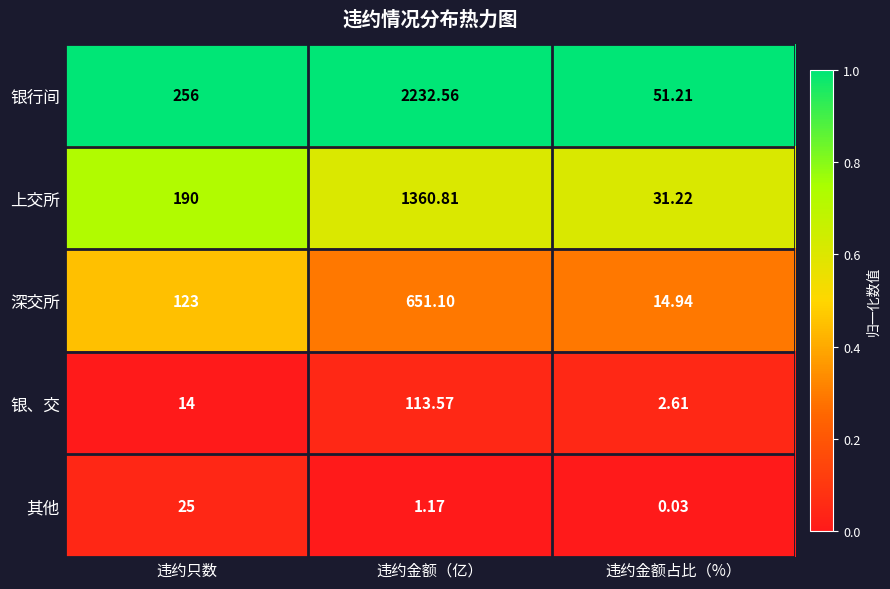

Which category has the lowest value across all series?

违约金额占比（%）